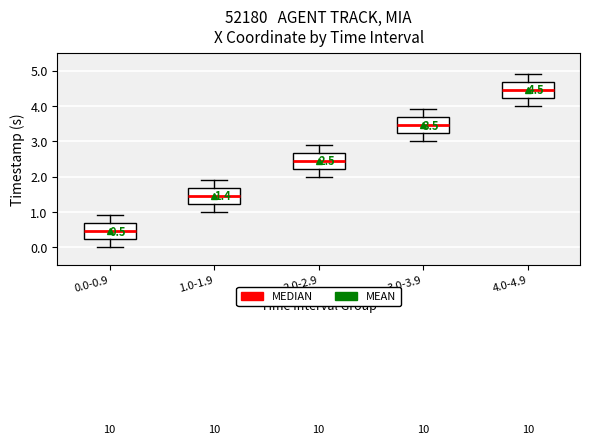

Which box has the highest median line?

4.0-4.9